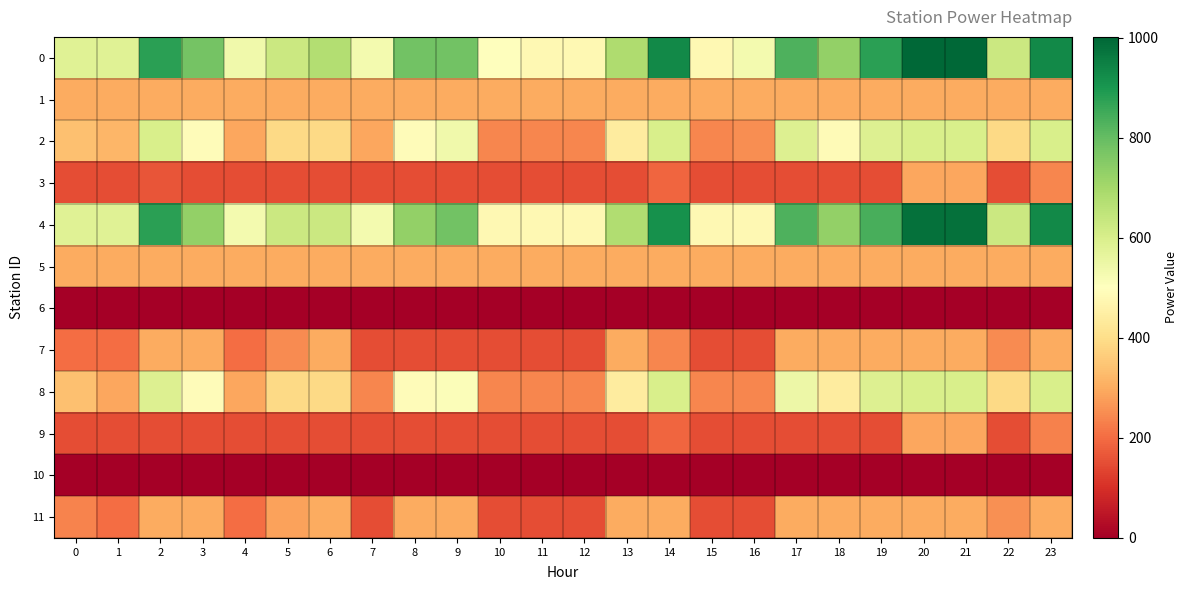

Which category has the highest value across all series?

20